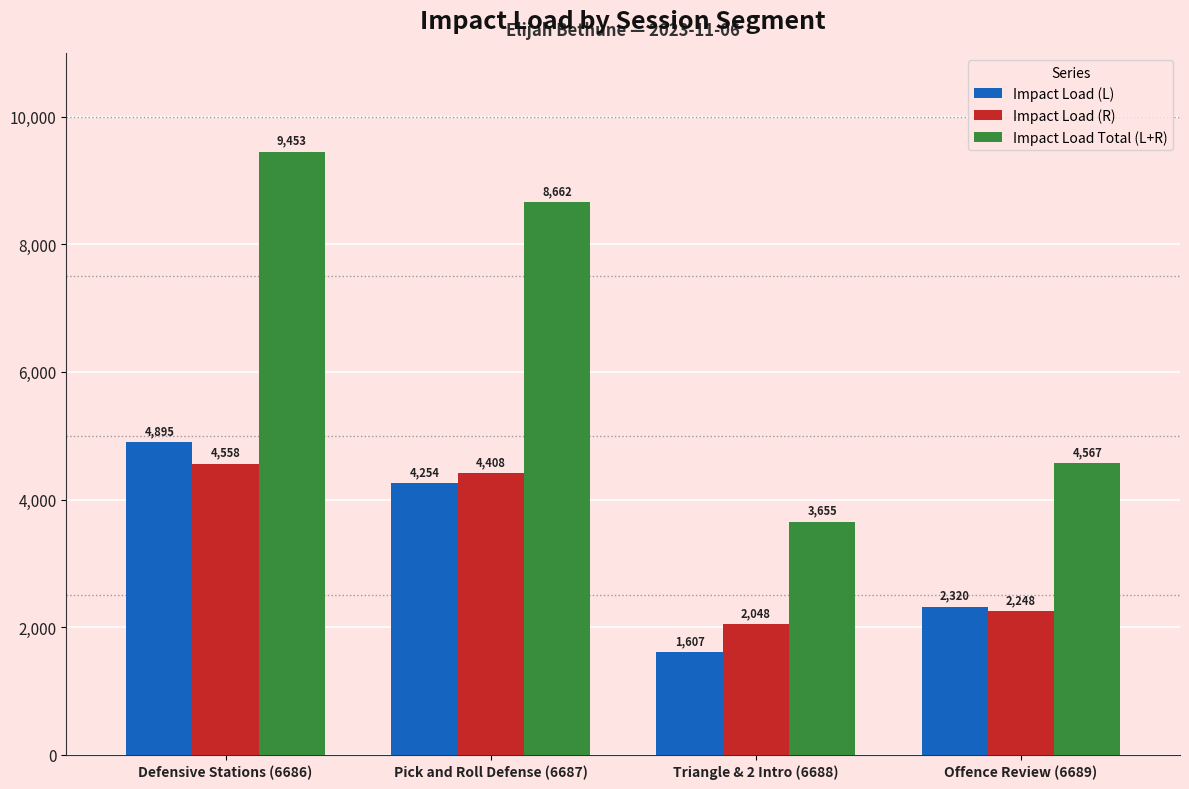

Which series has the largest range (max minus min)?

Impact Load Total (L+R)